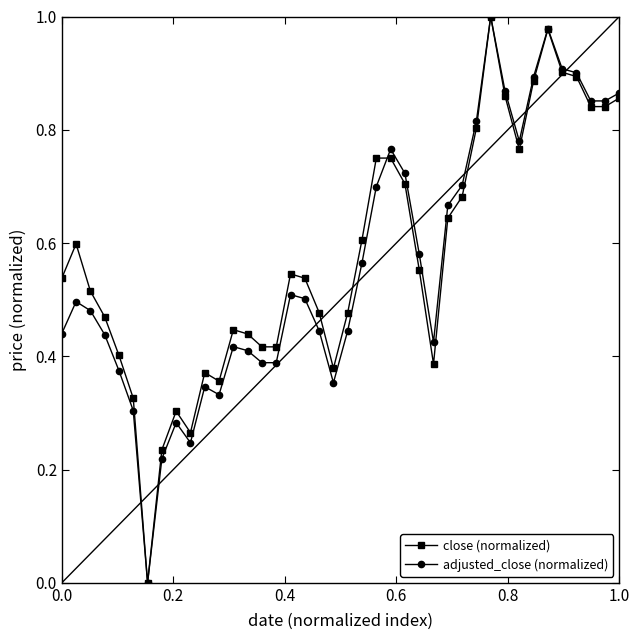

True or false: close (normalized) has more than 2 interior local peaks.

True